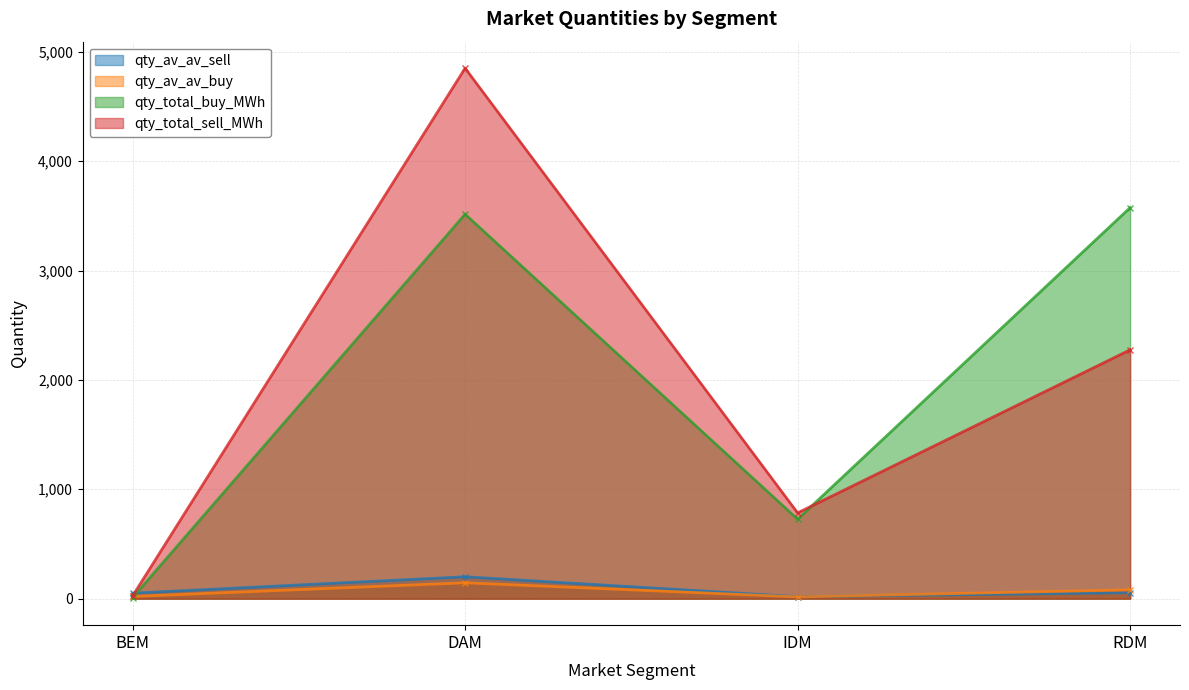

Is the value of qty_total_buy_MWh at IDM greater than the value of qty_av_av_sell at BEM?

Yes